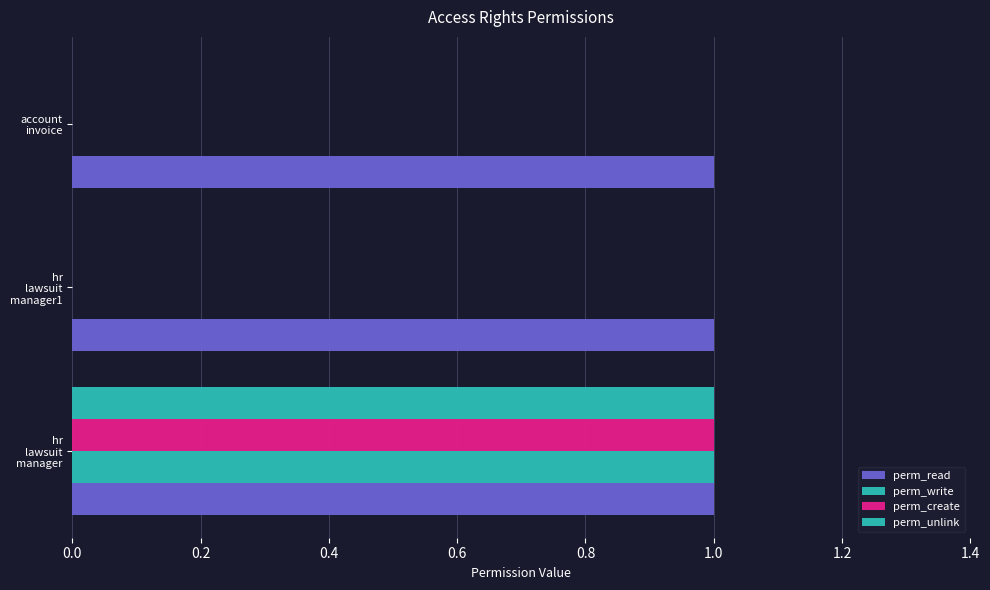

How many series are shown in this chart?

4